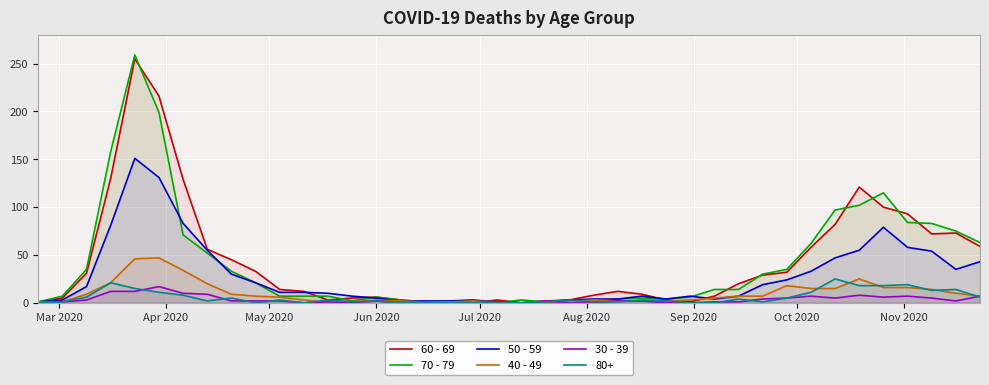

Which series has the largest range (max minus min)?

70 - 79